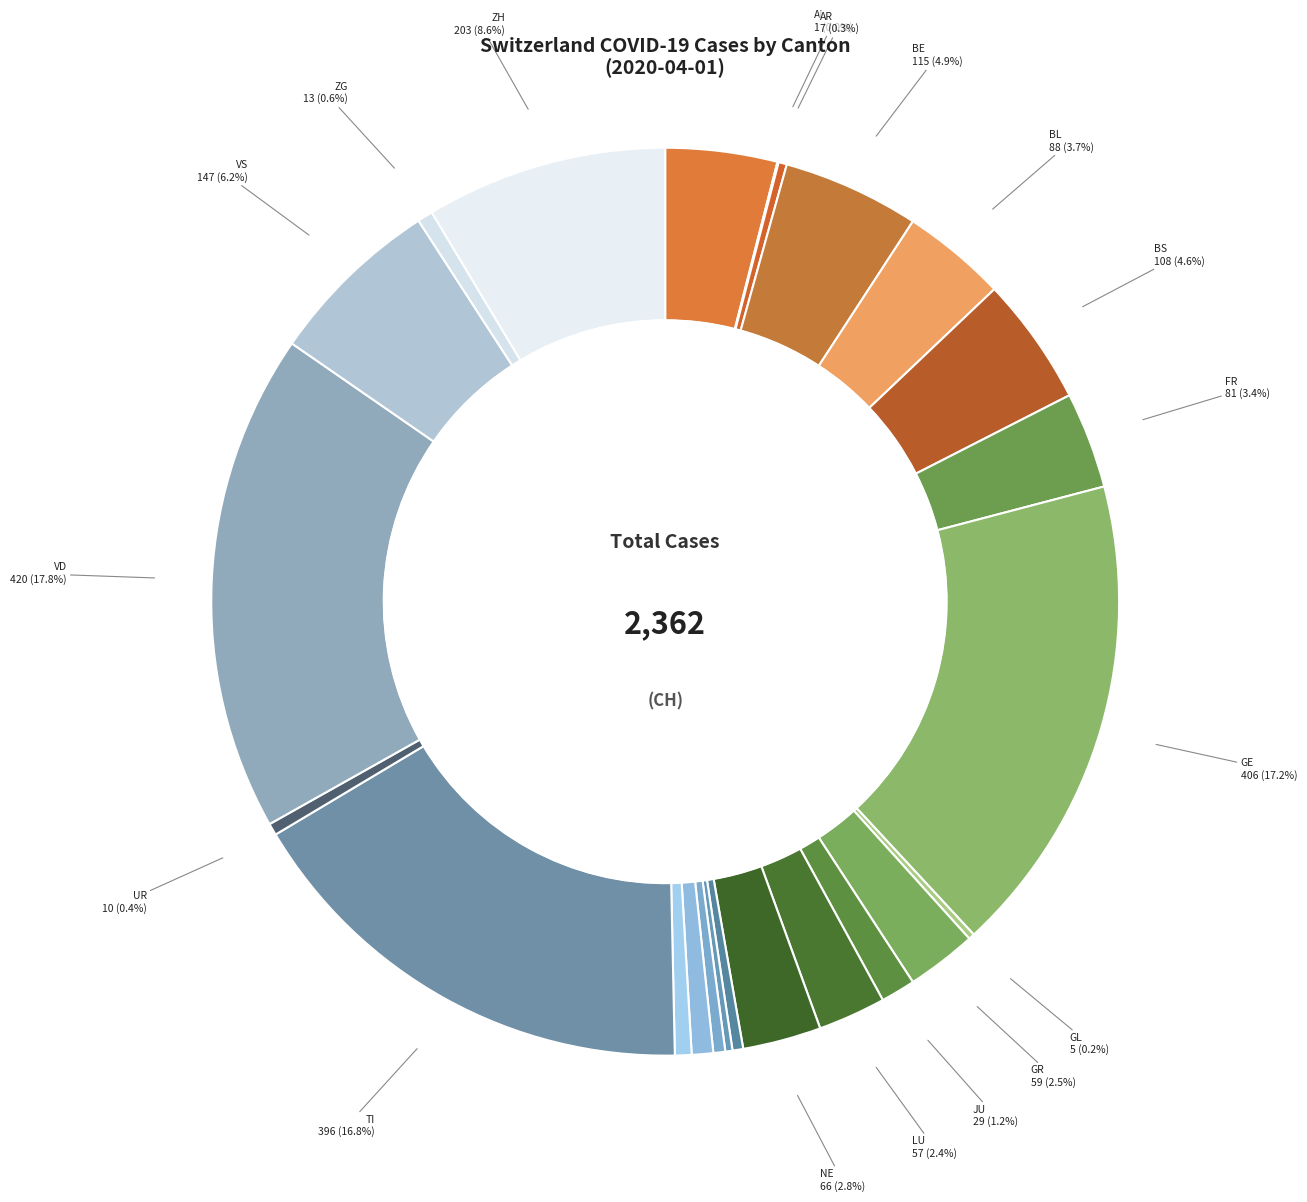

The VS slice represents 6% of the pie. True or false?

True